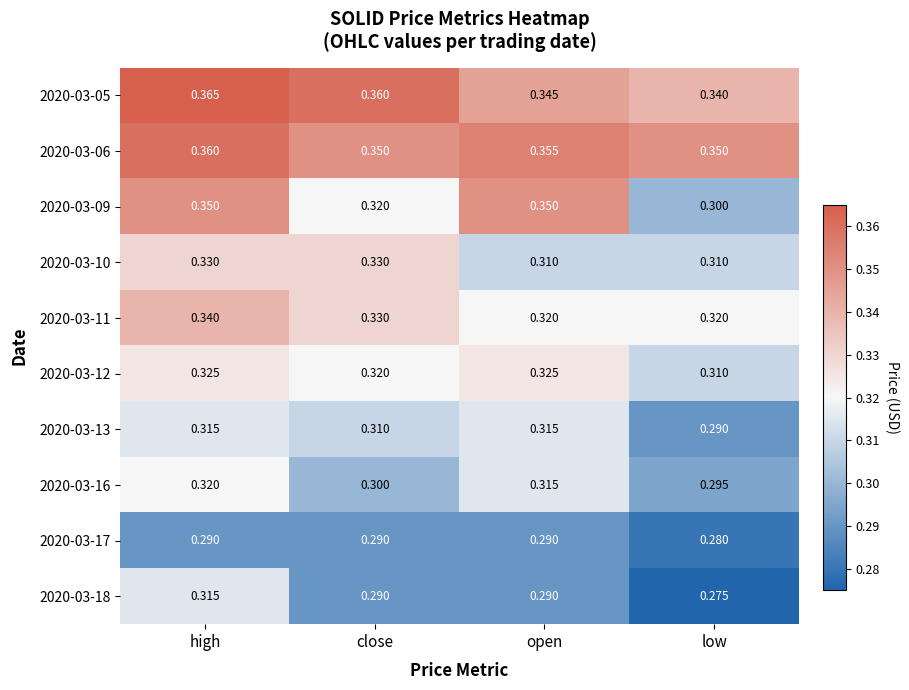

Which series has the largest total across all categories?

2020-03-06